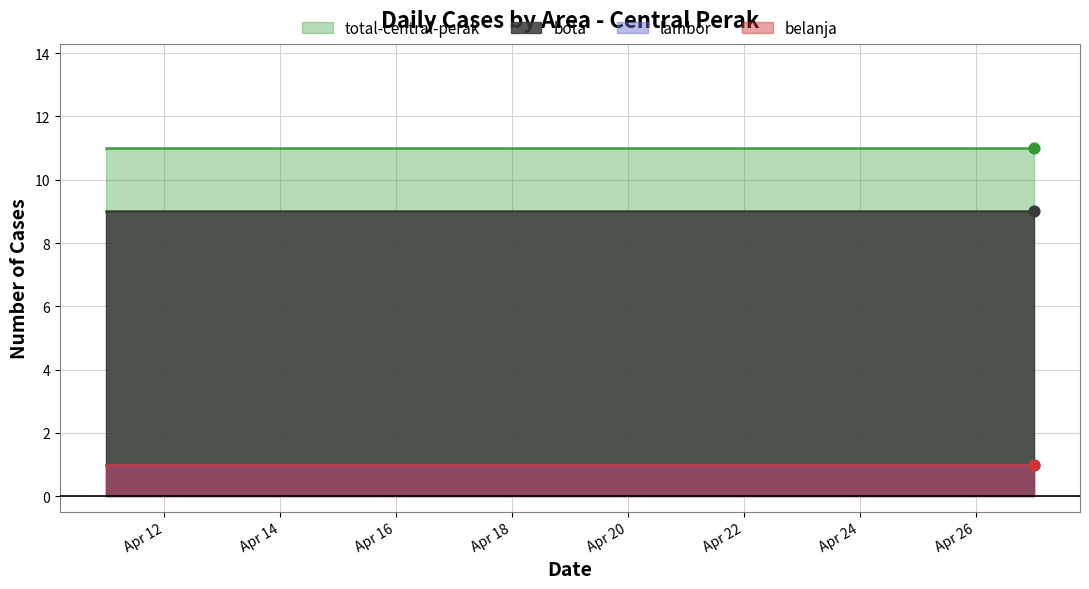

Is the value of belanja at 2020-04-22 greater than the value of total-central-perak at 2020-04-16?

No